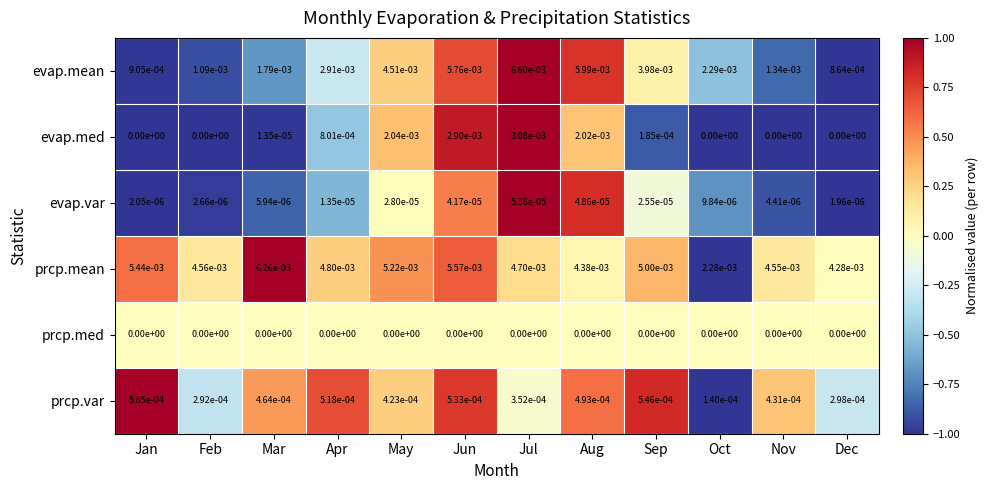

The value of prcp.med at May is 0.0. True or false?

True